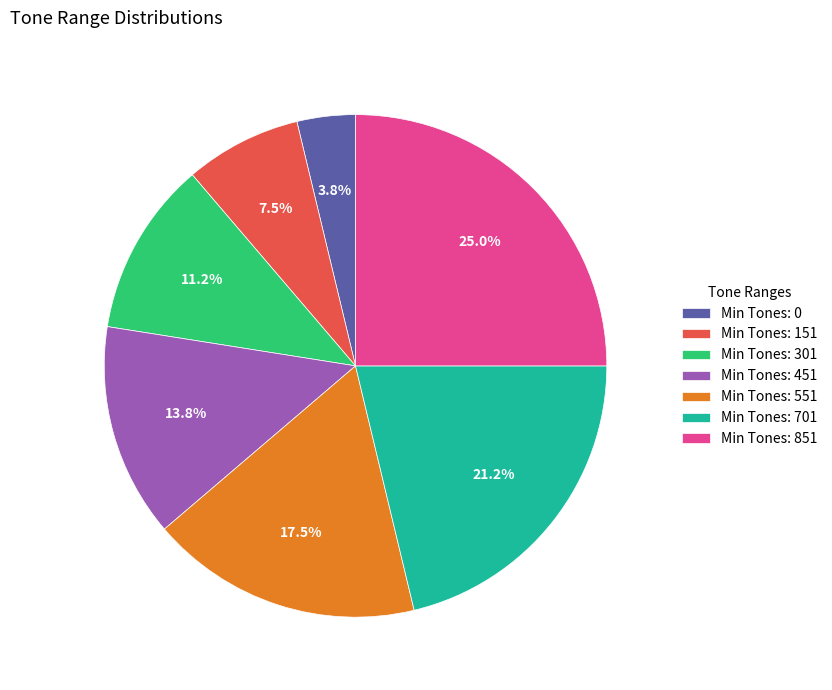

To the nearest percent, what is the average slice percentage?

14%